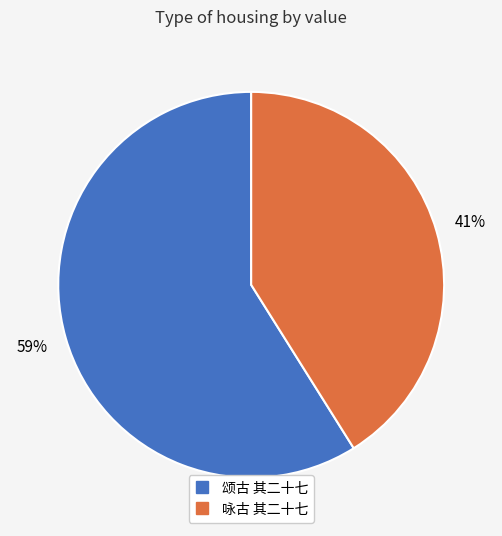

Which has a higher value, 颂古 其二十七 or 咏古 其二十七?

颂古 其二十七